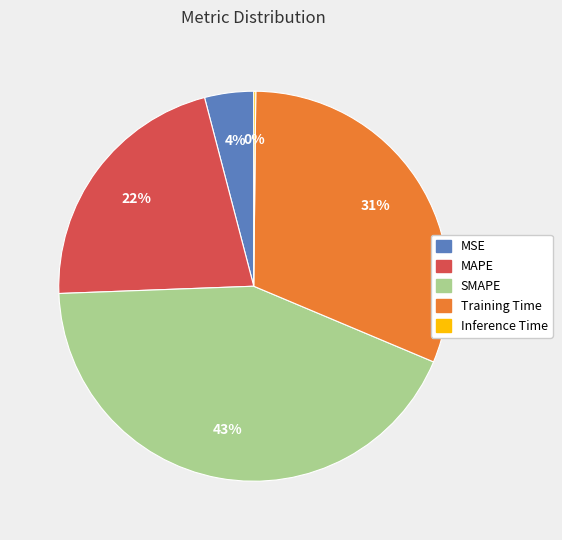

To the nearest percent, what is the average slice percentage?

20%